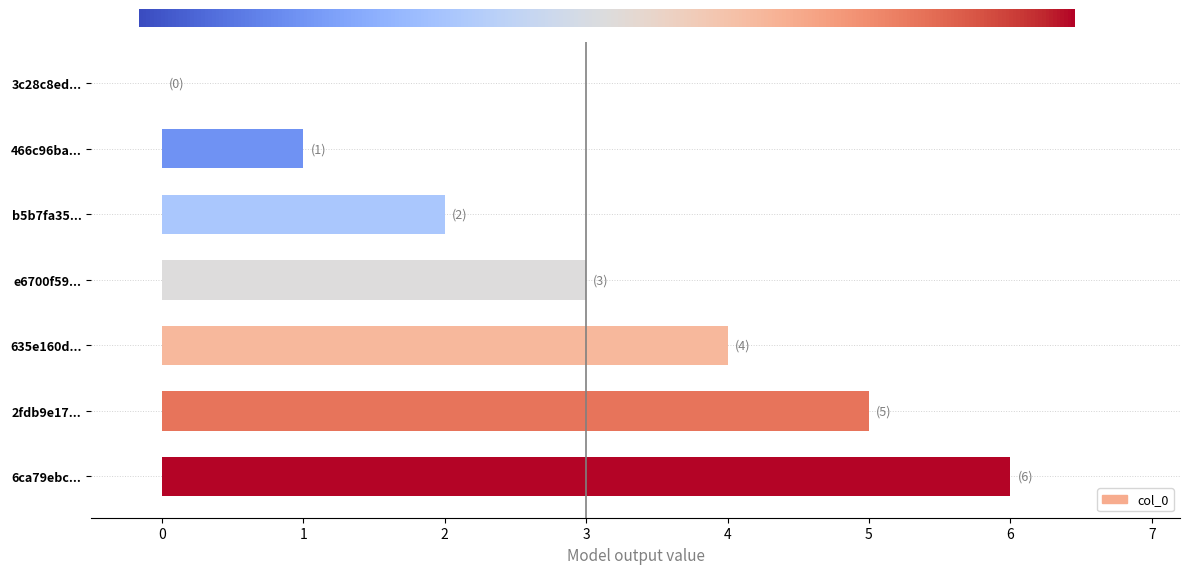

What is the greatest value displayed?

6